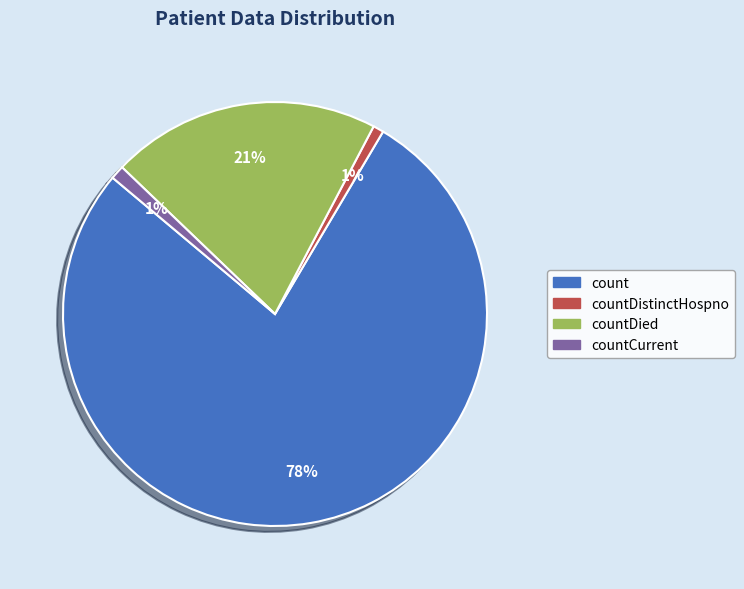

To the nearest percent, what is the average slice percentage?

25%